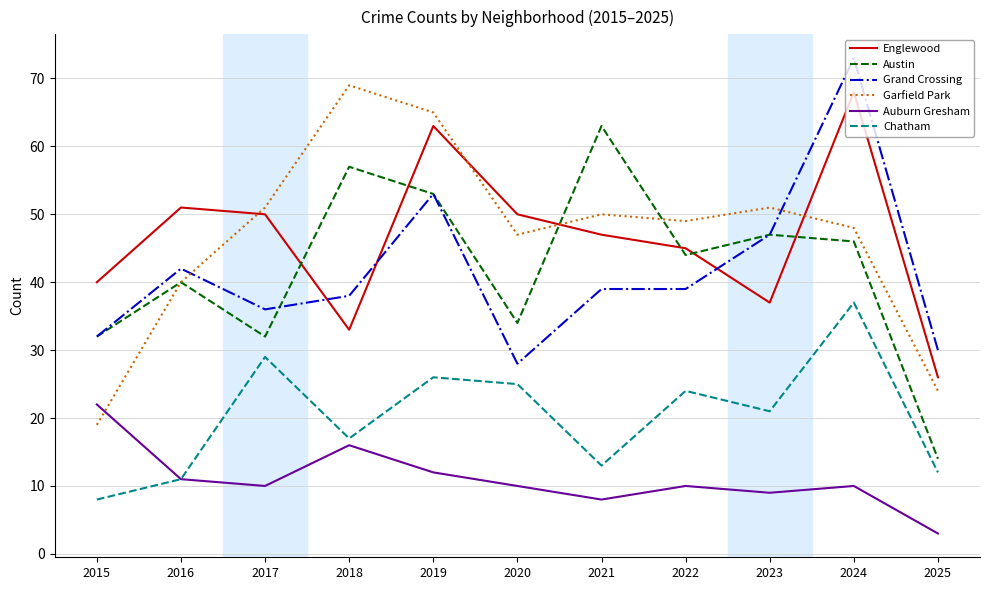

Where is Chatham nearest to the value 22?

2023